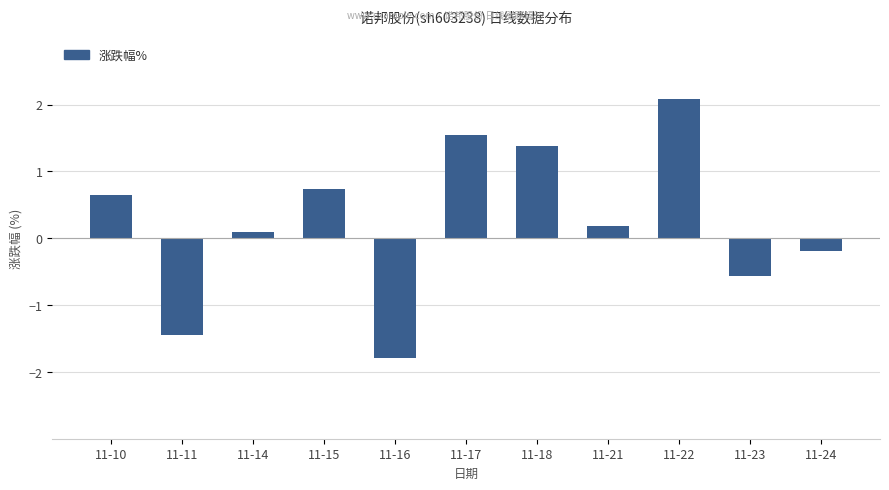

Is it true that the value at 11-23 is -0.9?

False